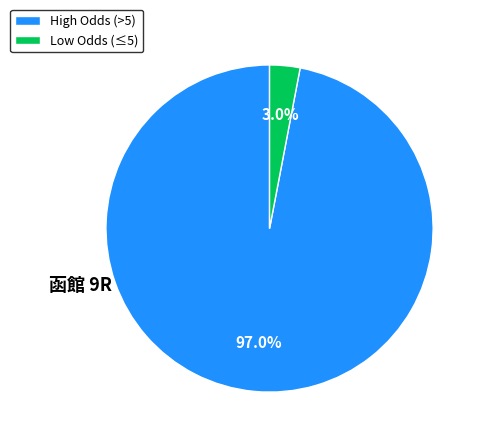

How many slices are in this pie chart?

2